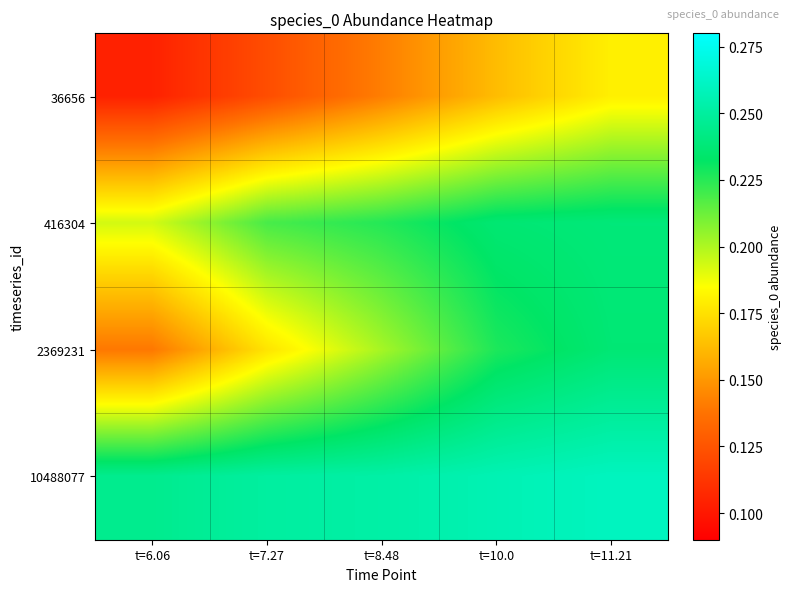

Between t=7.27 and t=8.48, which series saw the biggest shift?

2369231